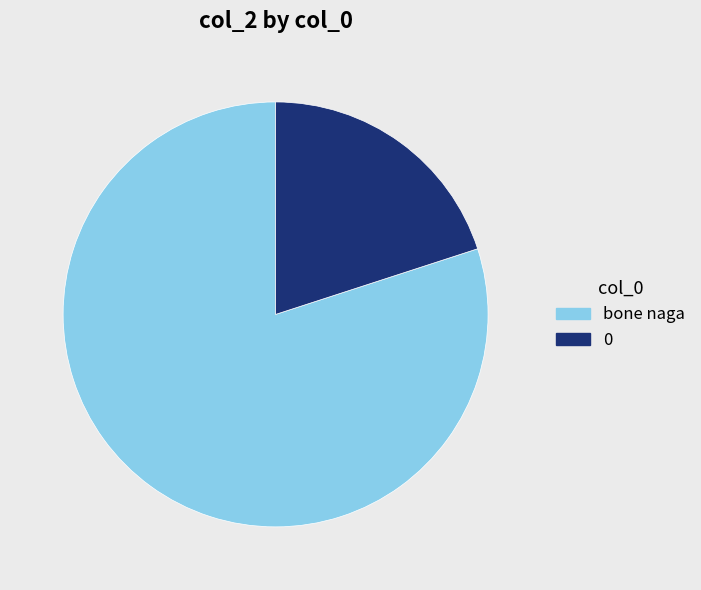

Is the sum of 0 and bone naga greater than half?

Yes